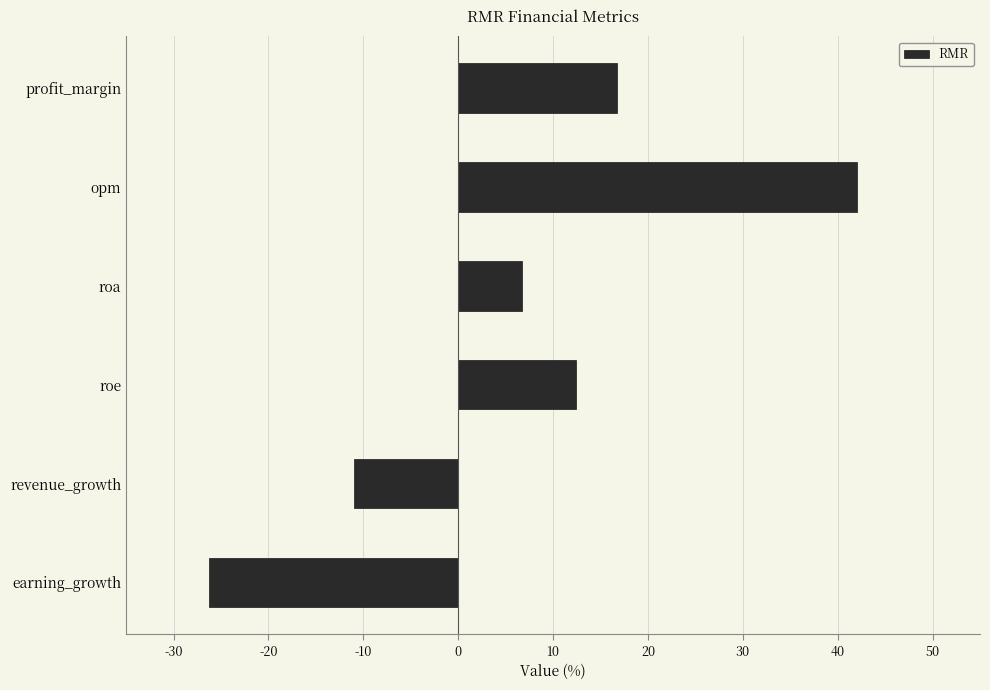

Reading top to bottom, extract all data points from this chart.

16.8	42.1	6.7	12.4	-11.0	-26.3